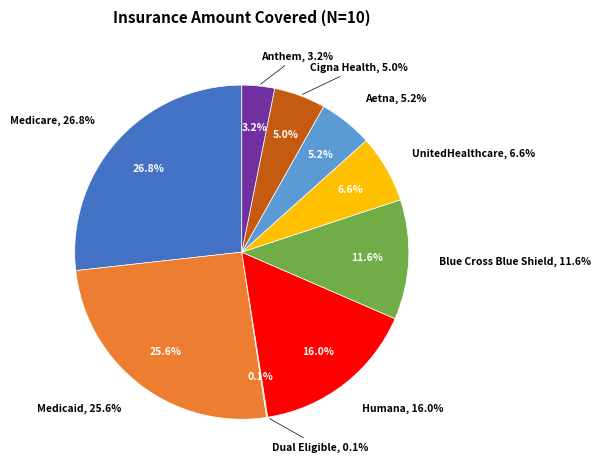

Between Medicaid and UnitedHealthcare, which is larger?

Medicaid